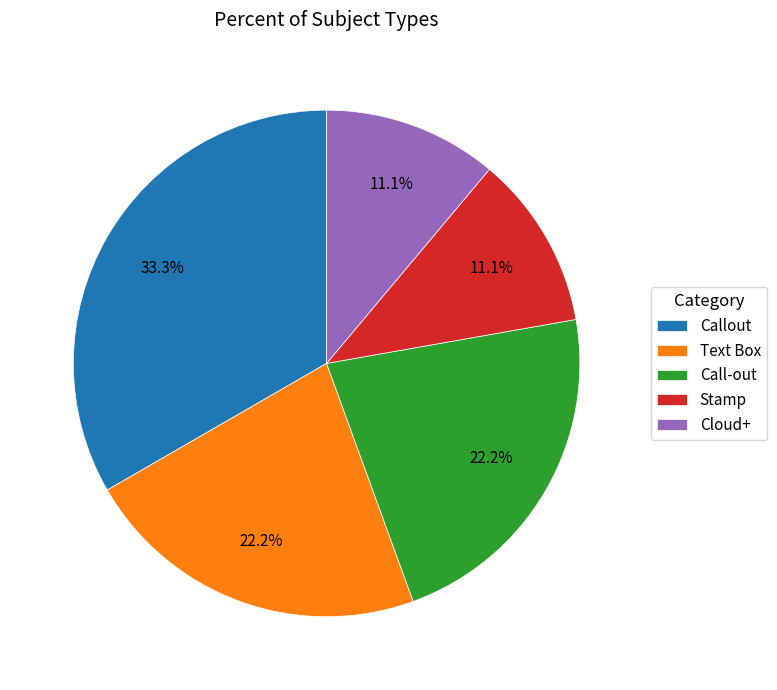

Count the number of slices in the pie.

5